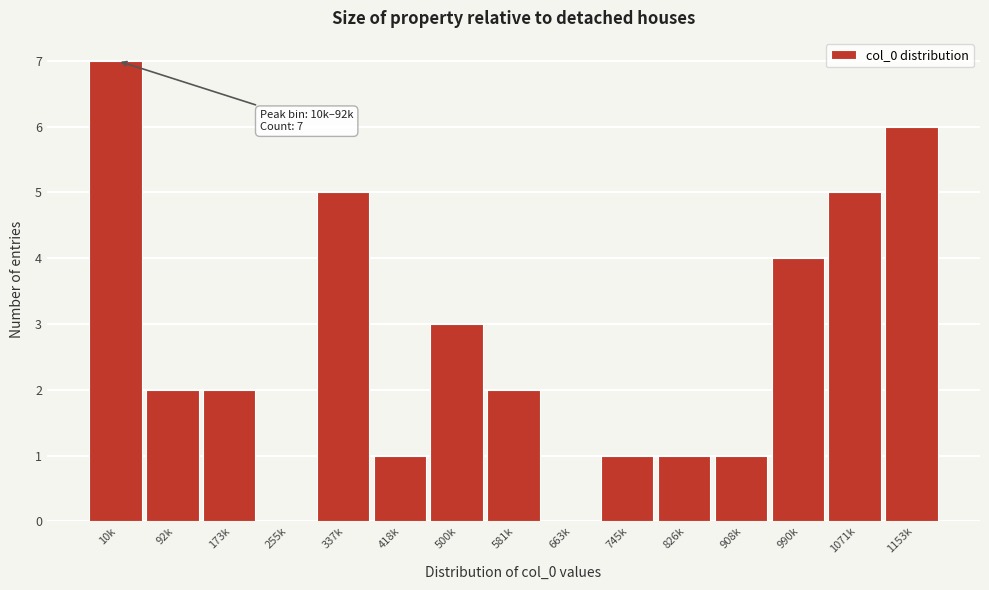

Reading left to right, list all the values displayed in this chart.

10k=7	92k=2	173k=2	255k=0	337k=5	418k=1	500k=3	581k=2	663k=0	745k=1	826k=1	908k=1	990k=4	1071k=5	1153k=6